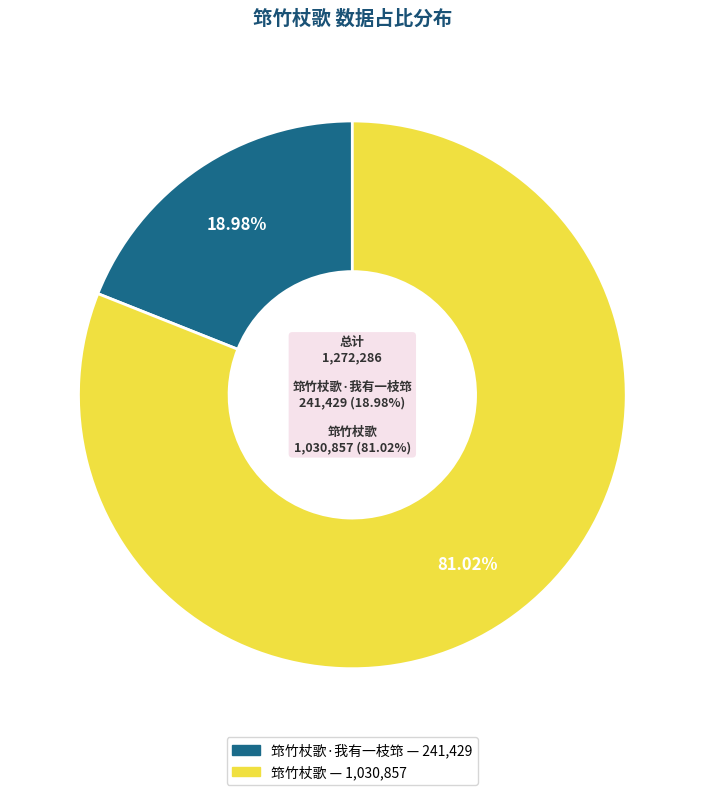

Between 筇竹杖歌·我有一枝筇 and 筇竹杖歌, which is larger?

筇竹杖歌